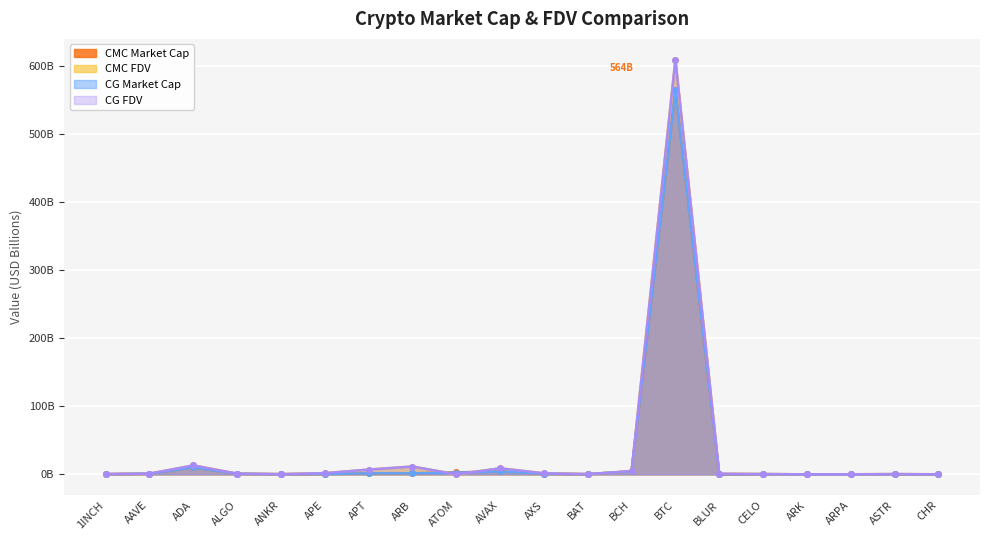

What is the difference between the maximum and minimum values in the CG_MarketCap series?

564.4